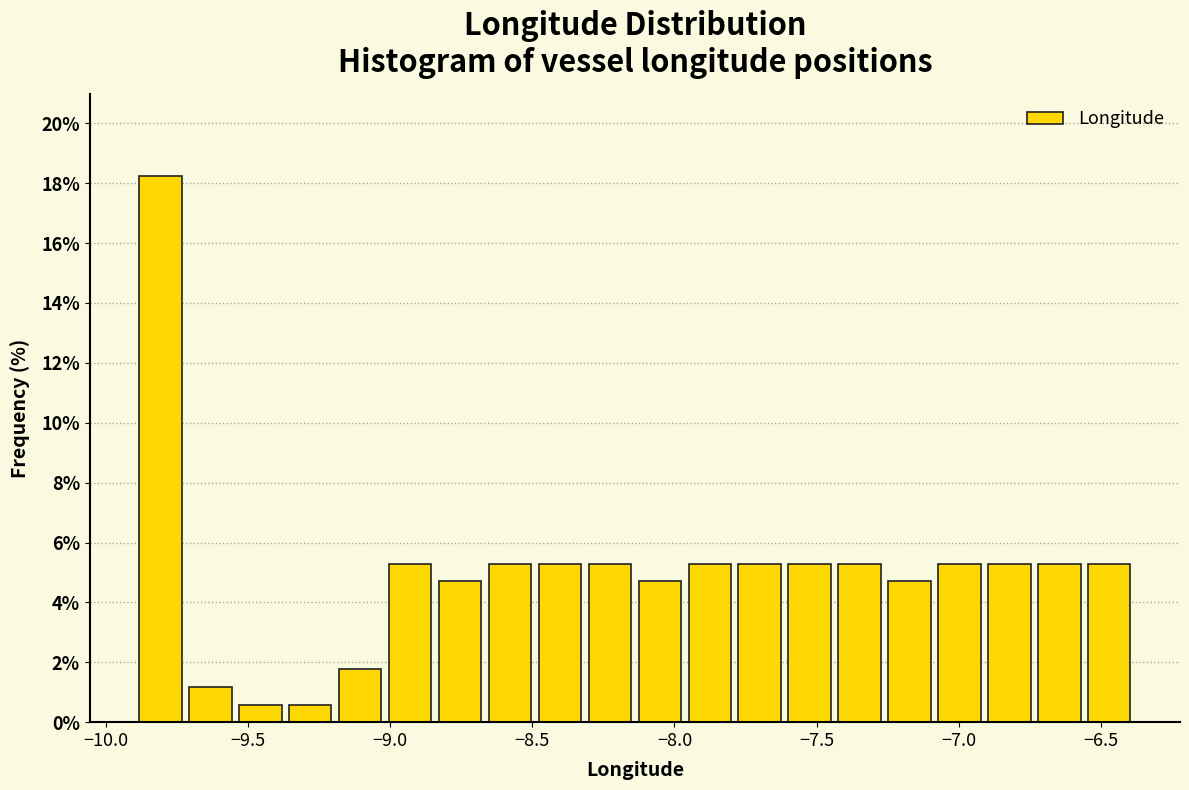

Read against the x-axis, roughly where is the centre of the tallest bar?

-9.80